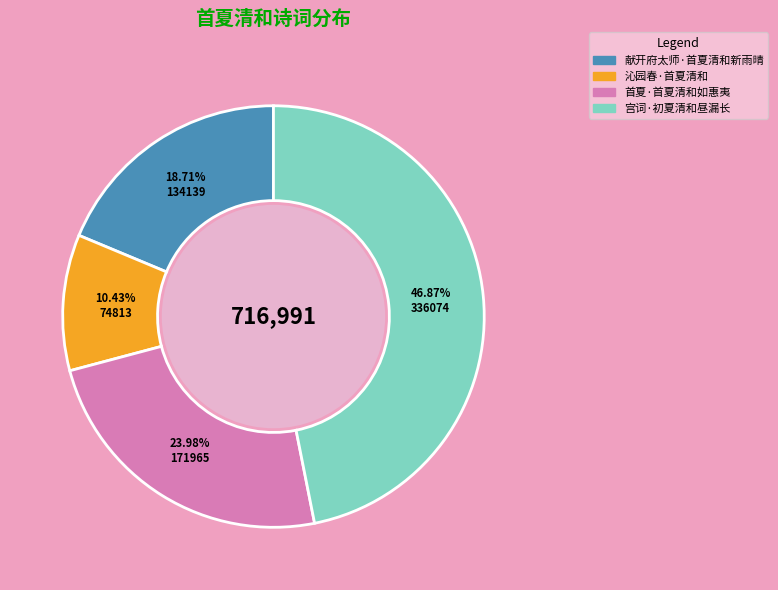

To the nearest percent, what is the average slice percentage?

25%